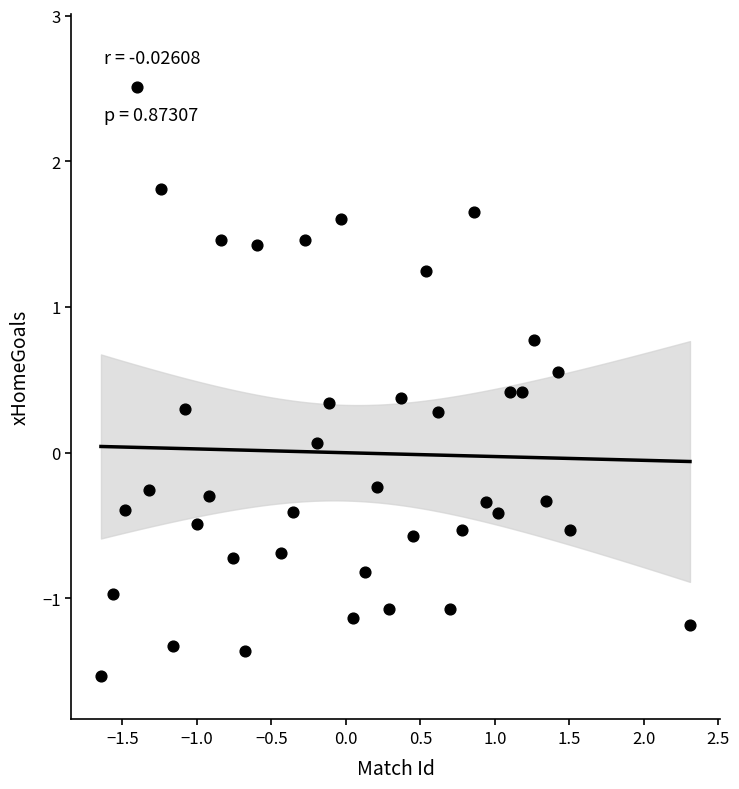

What is the range of X values (max minus min)?

4.0